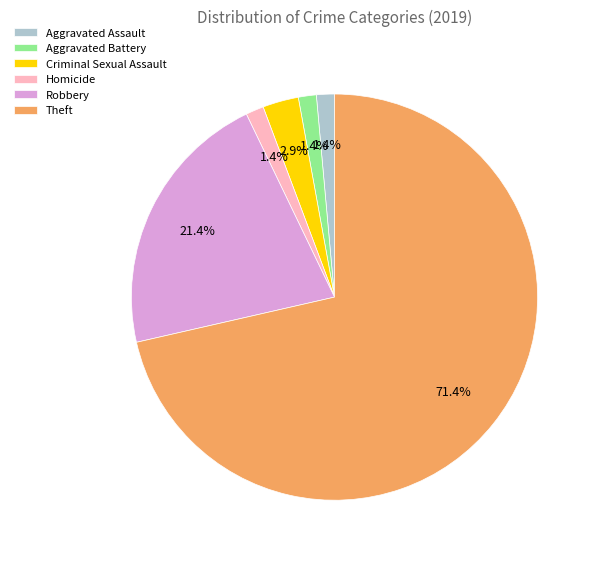

Is the sum of Aggravated Assault and Robbery greater than half?

No